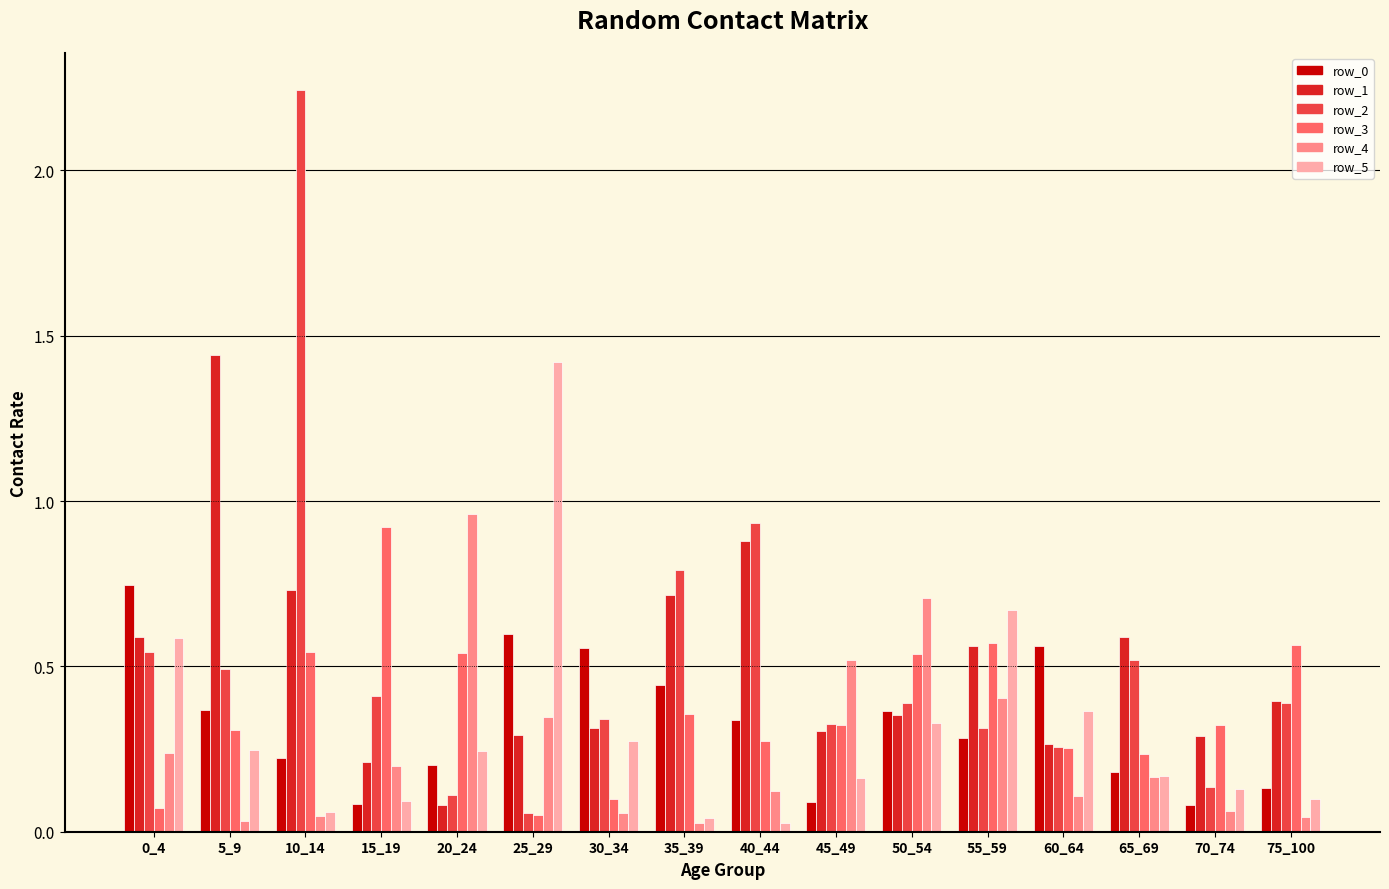

How many bars are there in each group?

6